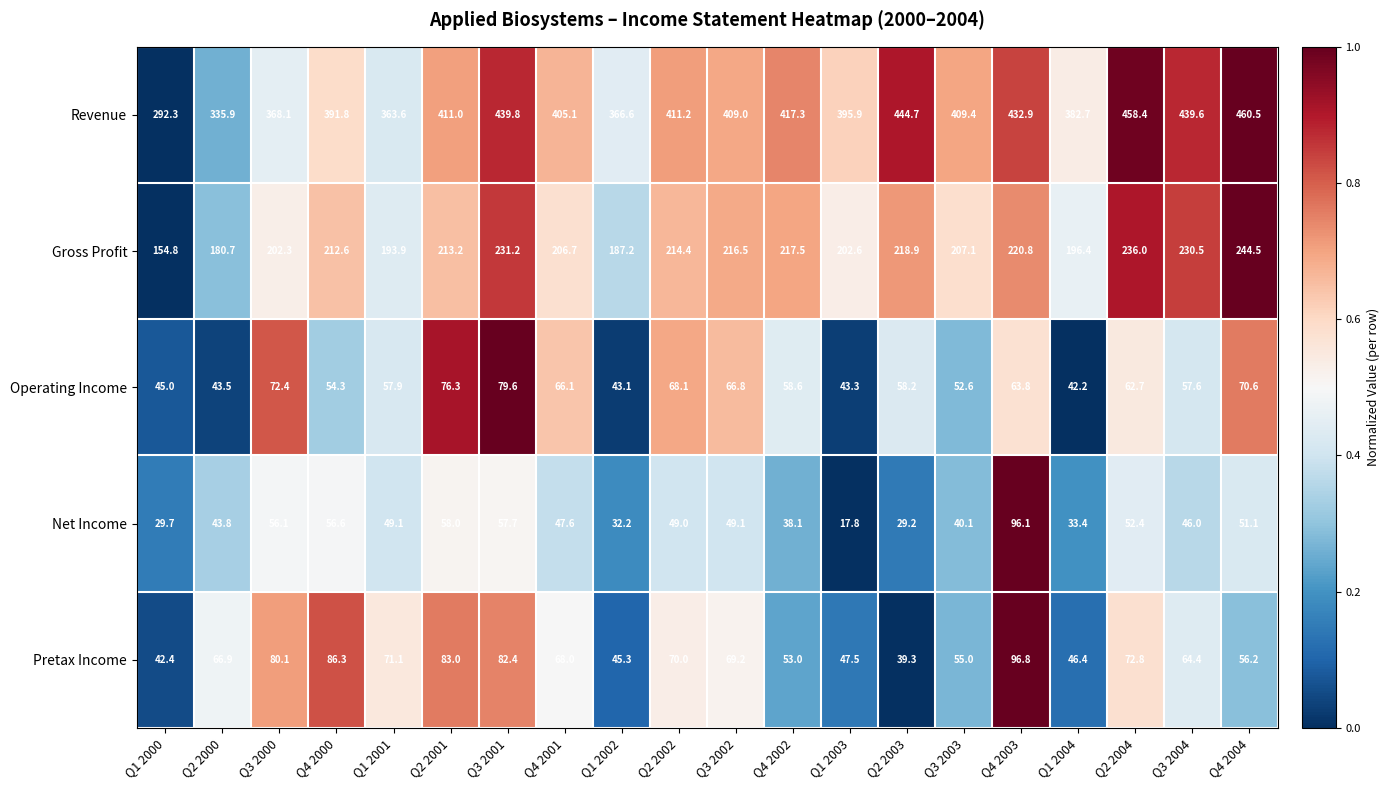

Which series changed the most between Q3 2002 and Q2 2003?

Revenue